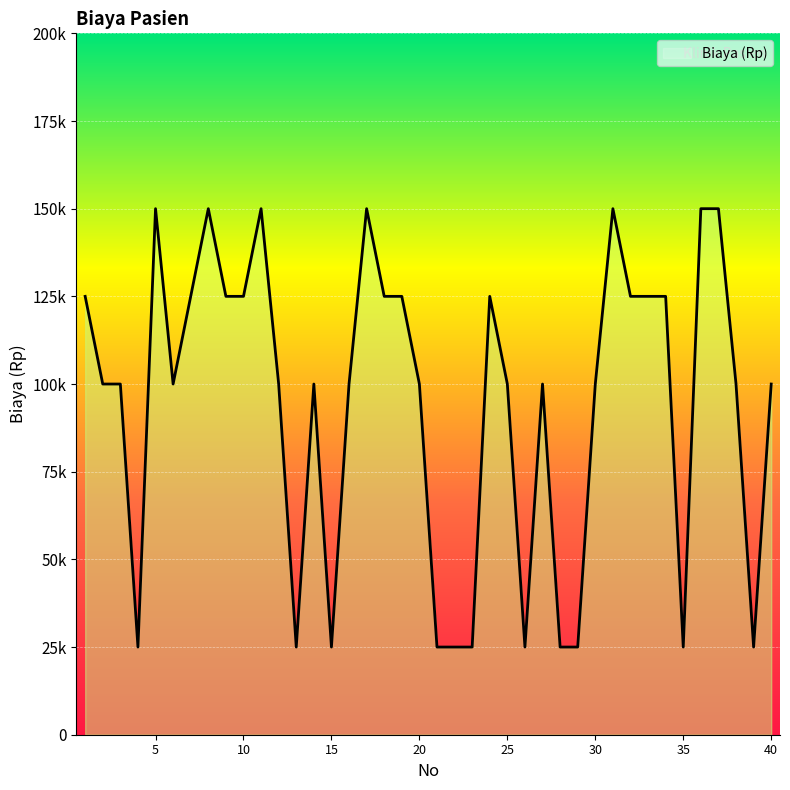

What is the value of the 11th point from the left?

150000